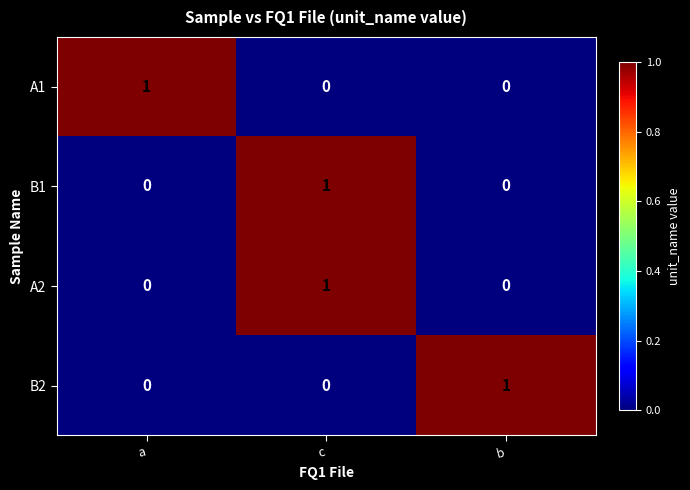

Is it true that B1 equals 0 at b?

True